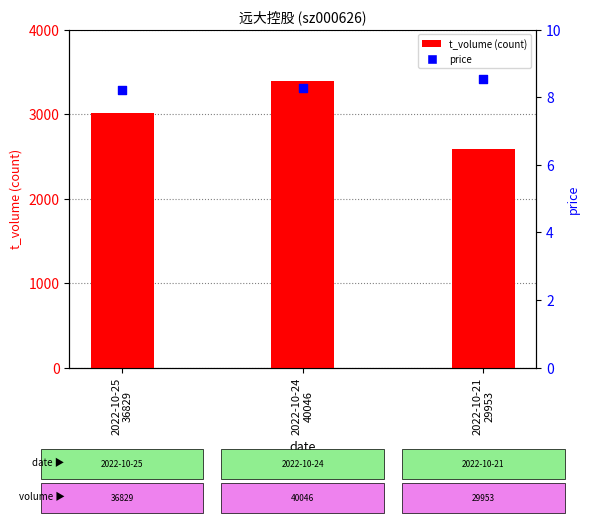

Which series has the largest Y range (max minus min)?

t_volume (count)